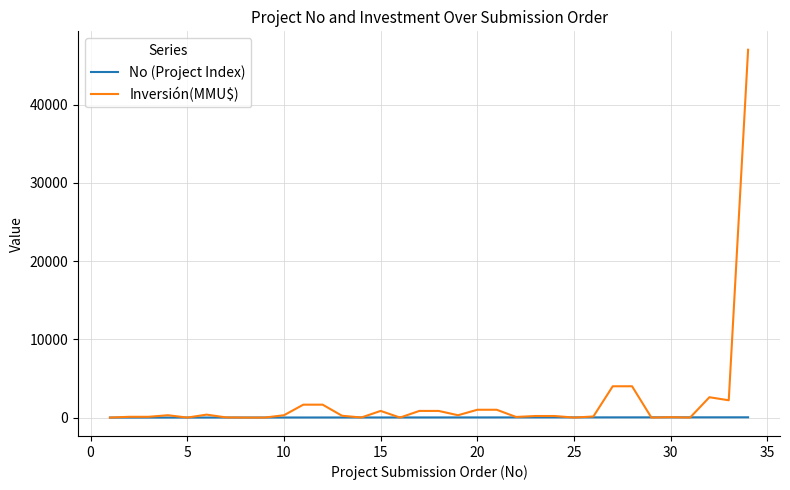

Rank the series by their maximum value, from lowest to highest.

No (Project Index), Inversión(MMU$)